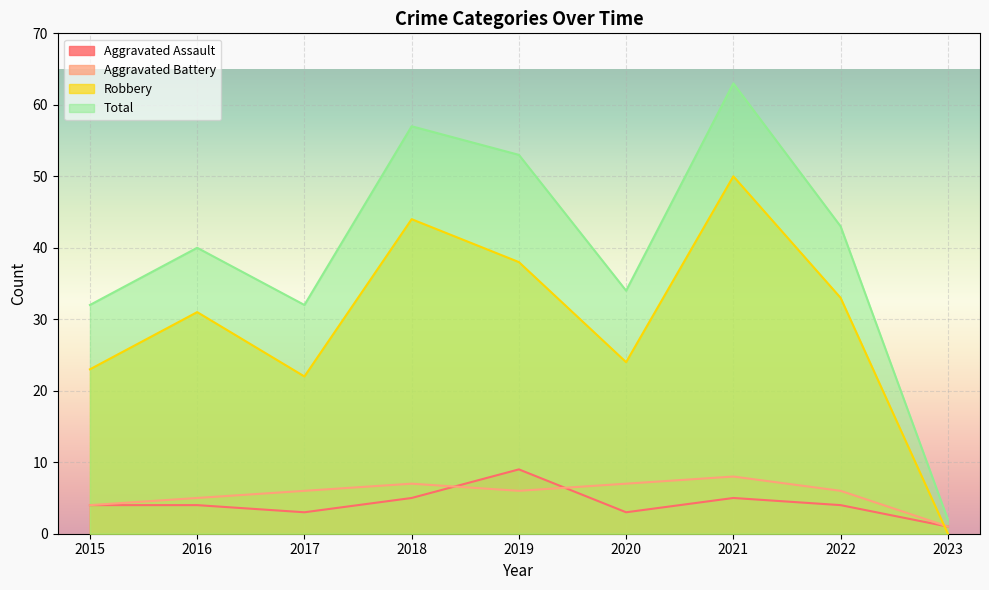

At how many categories does at least one series exceed 27?

8